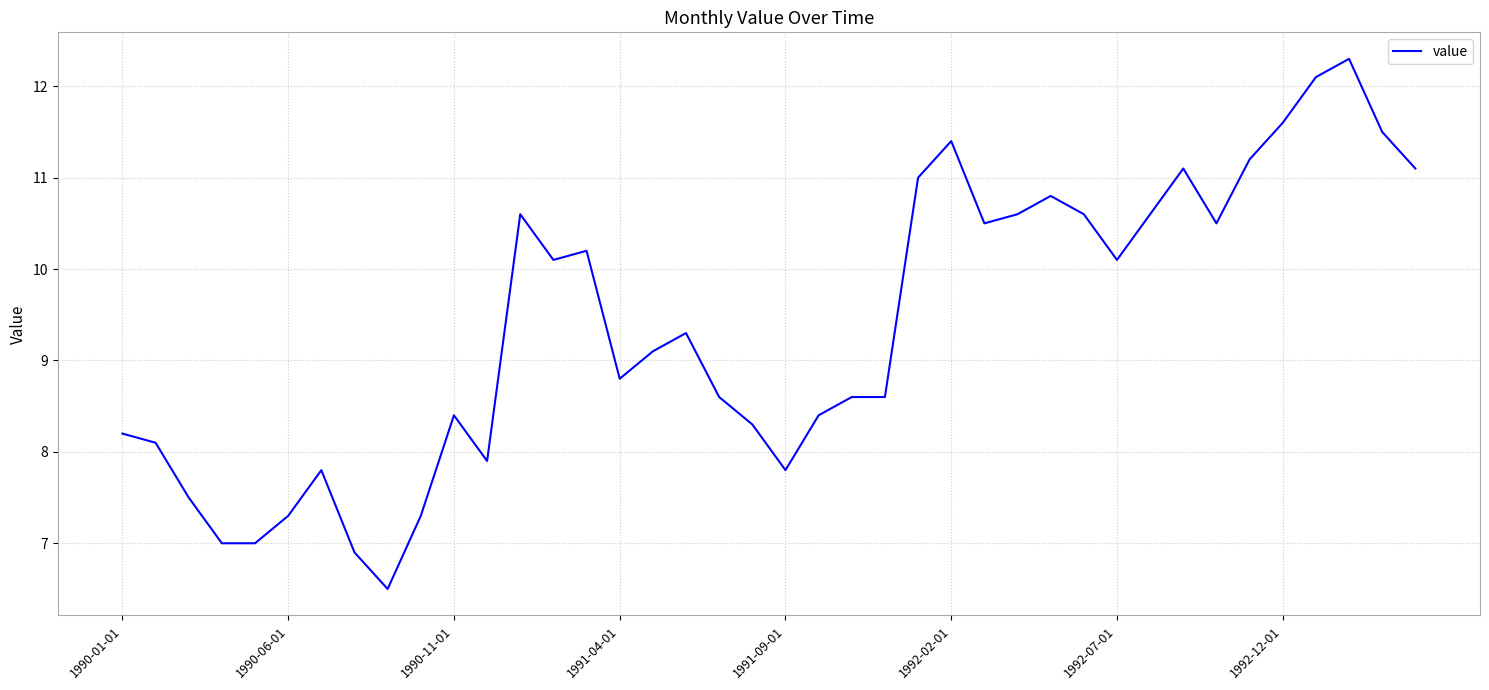

What is the minimum value shown in the chart?

6.5